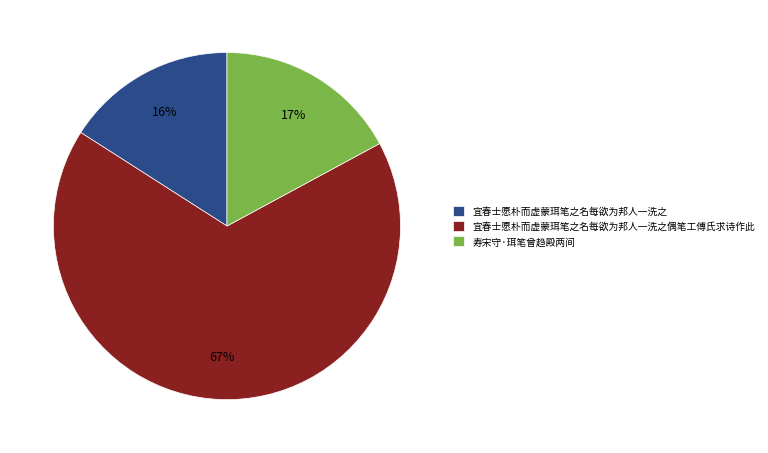

To the nearest percent, what percentage of the pie is 宜春士愿朴而虚蒙珥笔之名每欲为邦人一洗之?

16%